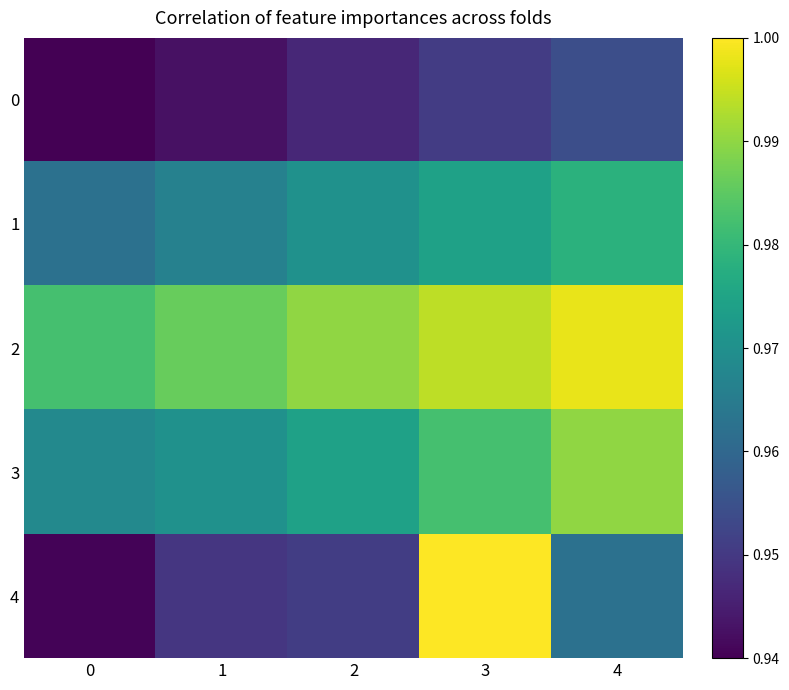

Between 0 and 4, which is larger?

4